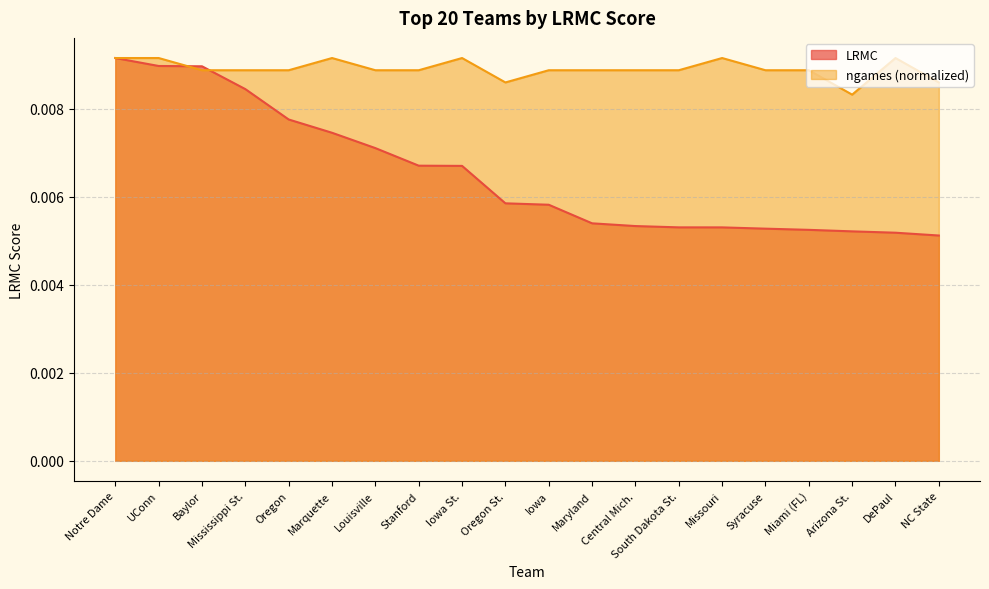

In ngames_norm, how many points are higher than both neighbors (excluding endpoints)?

4